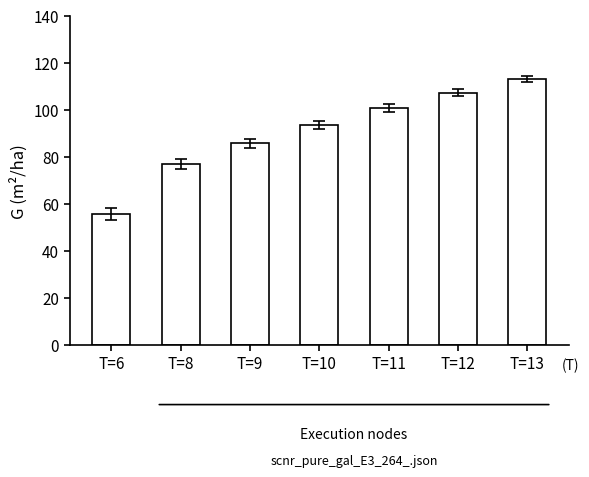

Which category has the highest value across all series?

T=13